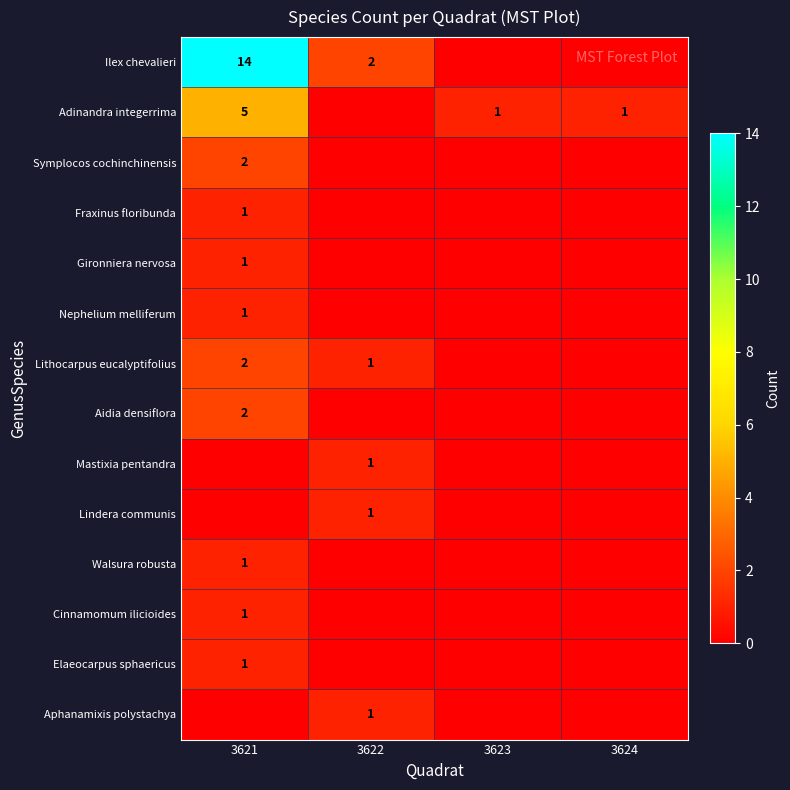

The value of Aidia densiflora at 3621 is 2. True or false?

True